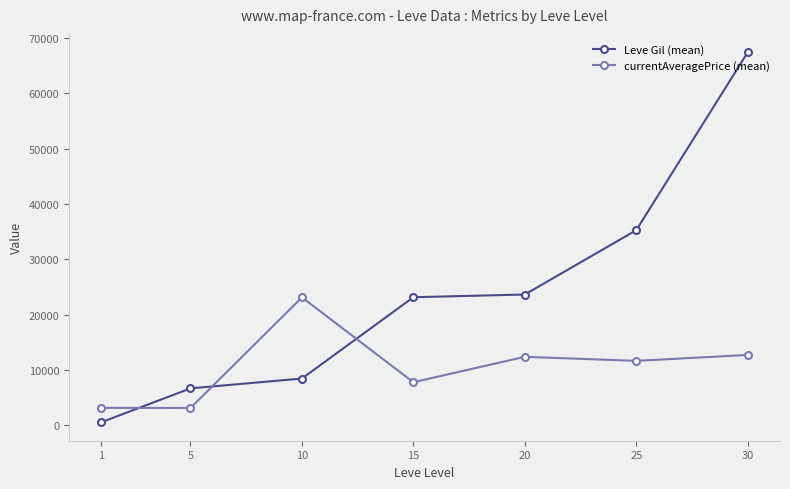

What is the maximum value for currentAveragePrice (mean)?

23113.0